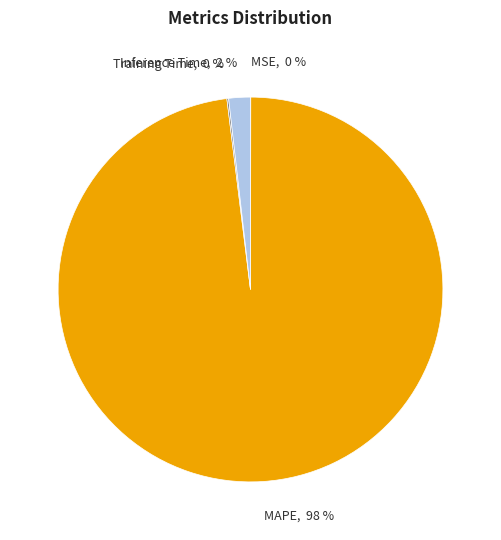

The MAPE slice represents 98% of the pie. True or false?

True